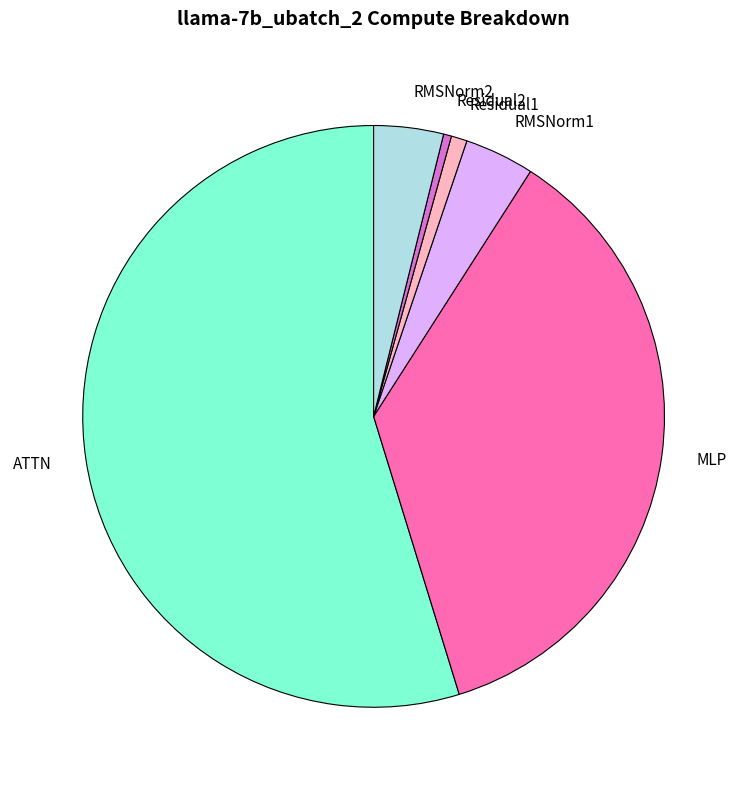

Which category has the biggest portion of the pie?

ATTN